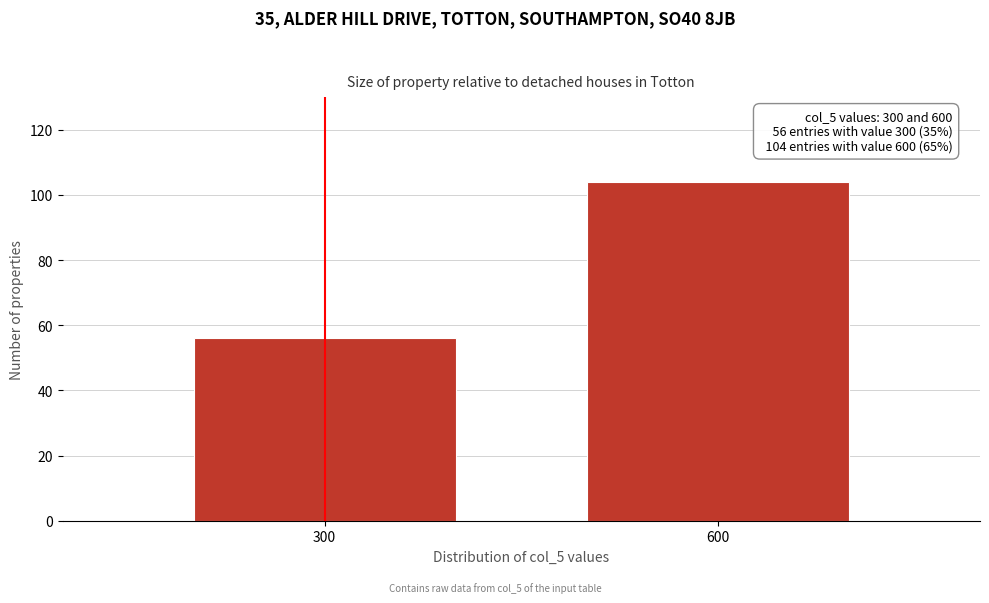

Reading left to right, extract all data points from this chart.

56	104